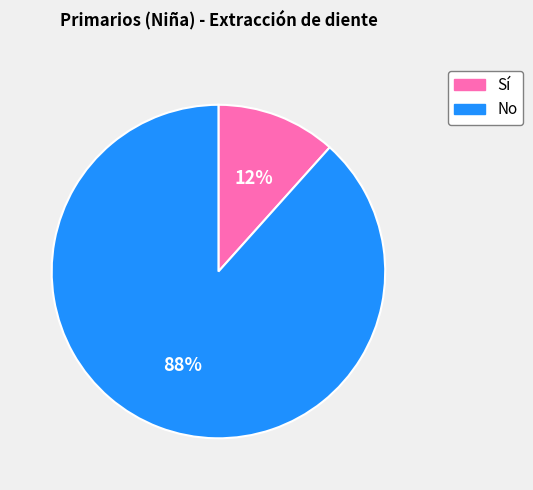

How many segments does this pie chart have?

2